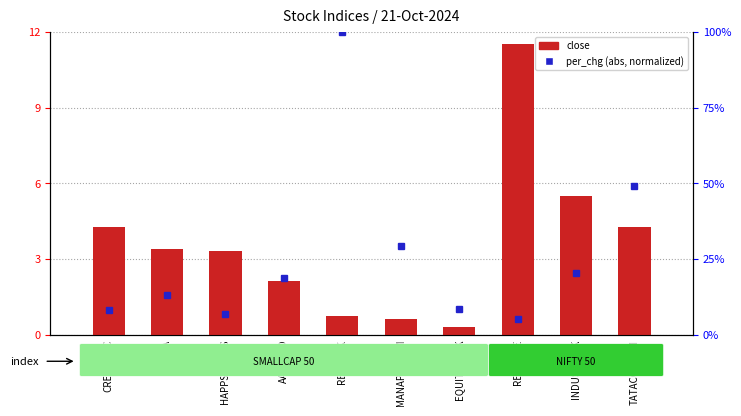

The value at HAPPSTMNDS is 3.3. True or false?

True